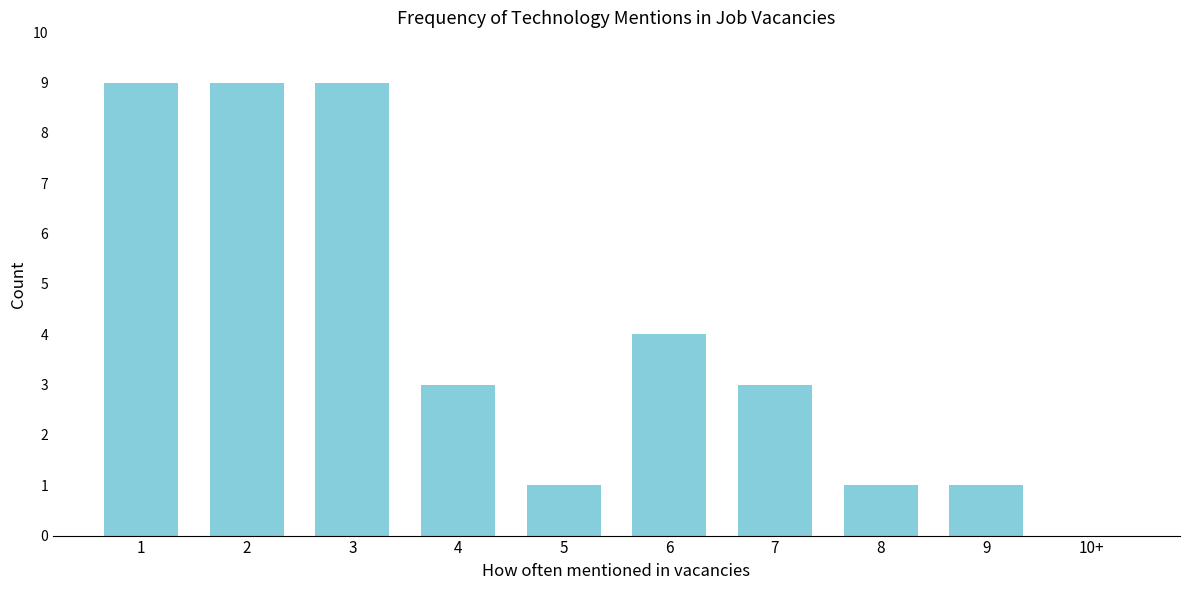

Reading left to right, extract all data points from this chart.

1=9	2=9	3=9	4=3	5=1	6=4	7=3	8=1	9=1	10+=0